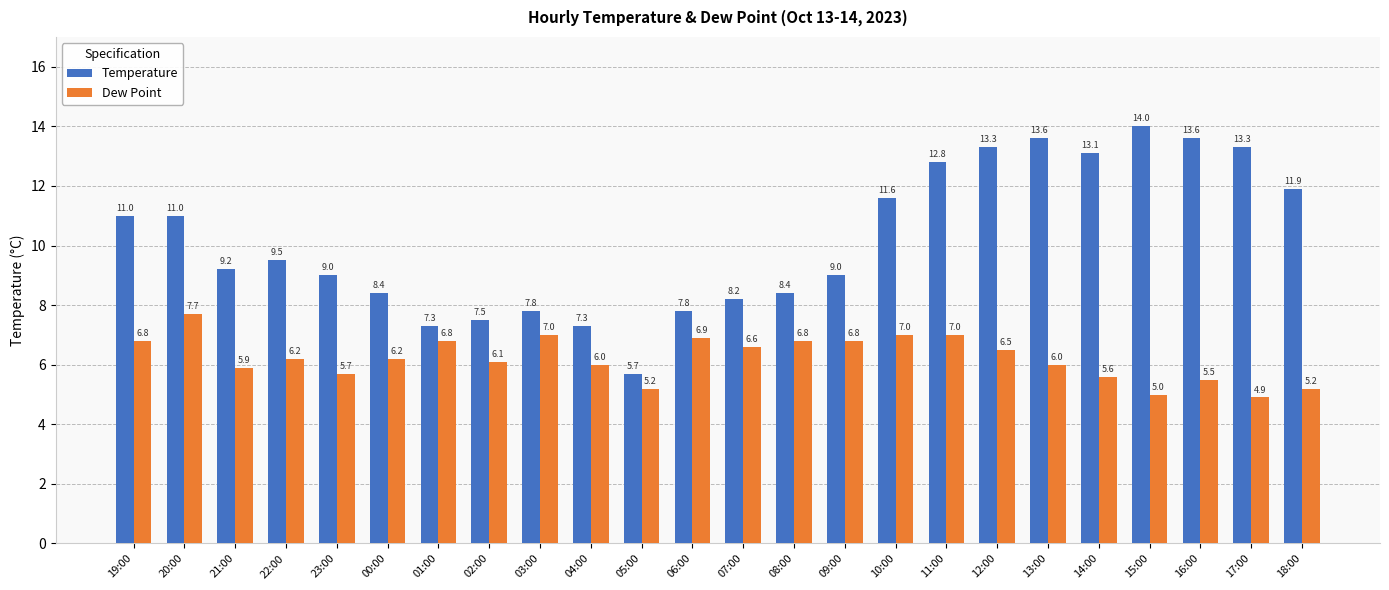

What is the label of the 22nd bar from the right?

21:00